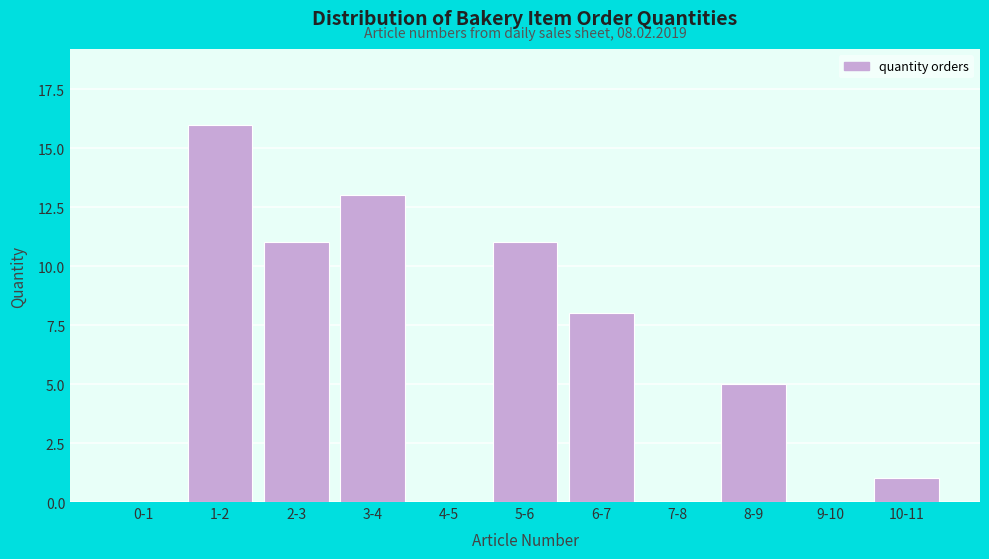

Reading left to right, extract all data points from this chart.

0-1=0	1-2=16	2-3=11	3-4=13	4-5=0	5-6=11	6-7=8	7-8=0	8-9=5	9-10=0	10-11=1